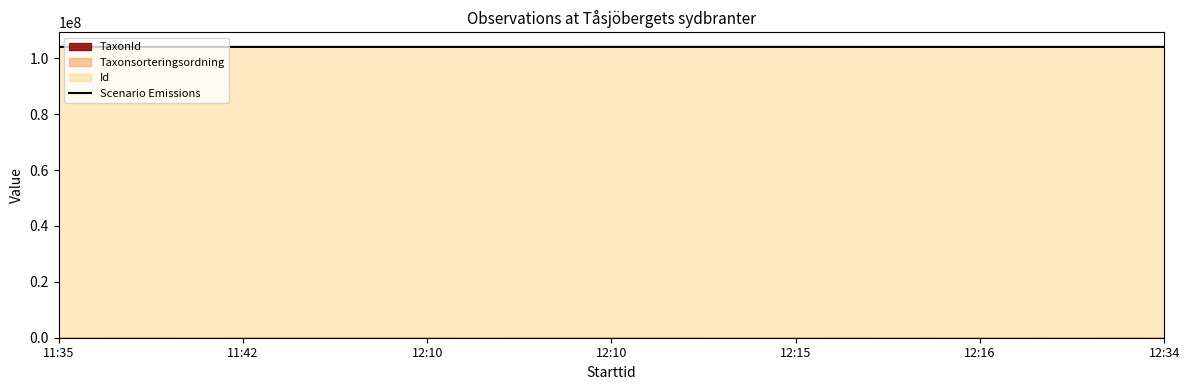

The chart shows a value of 159542678 at 12:15. True or false?

False